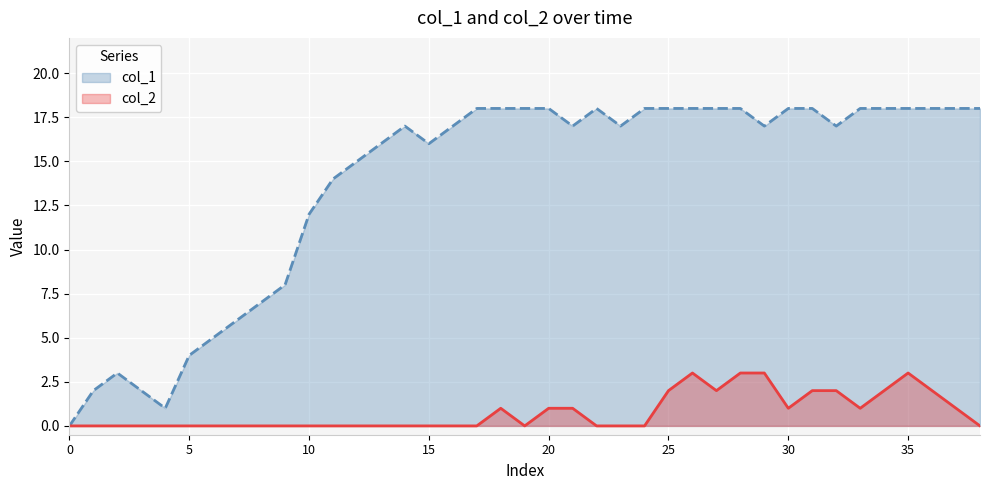

What is the sum of all col_2 values?

30